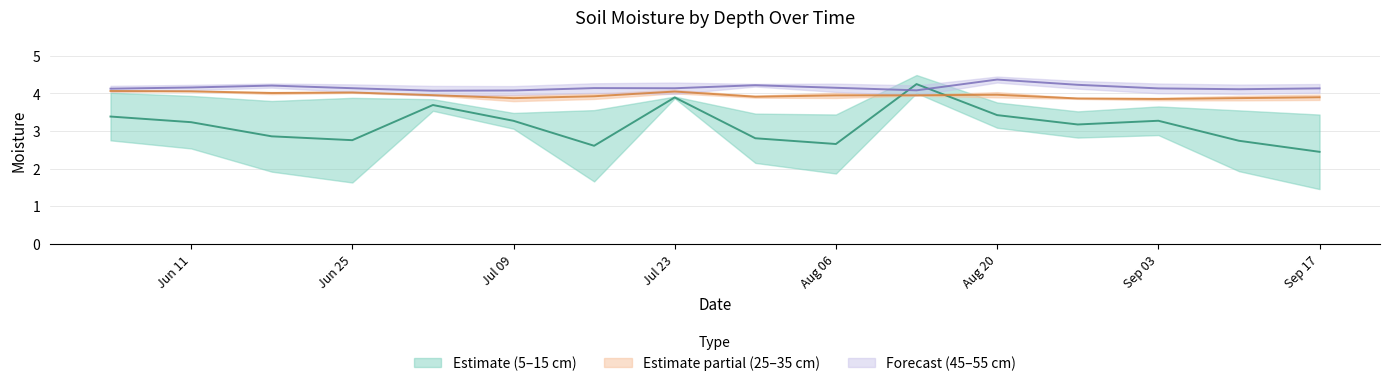

Which has a higher value, 2024-09-17 or 2024-07-23?

2024-07-23